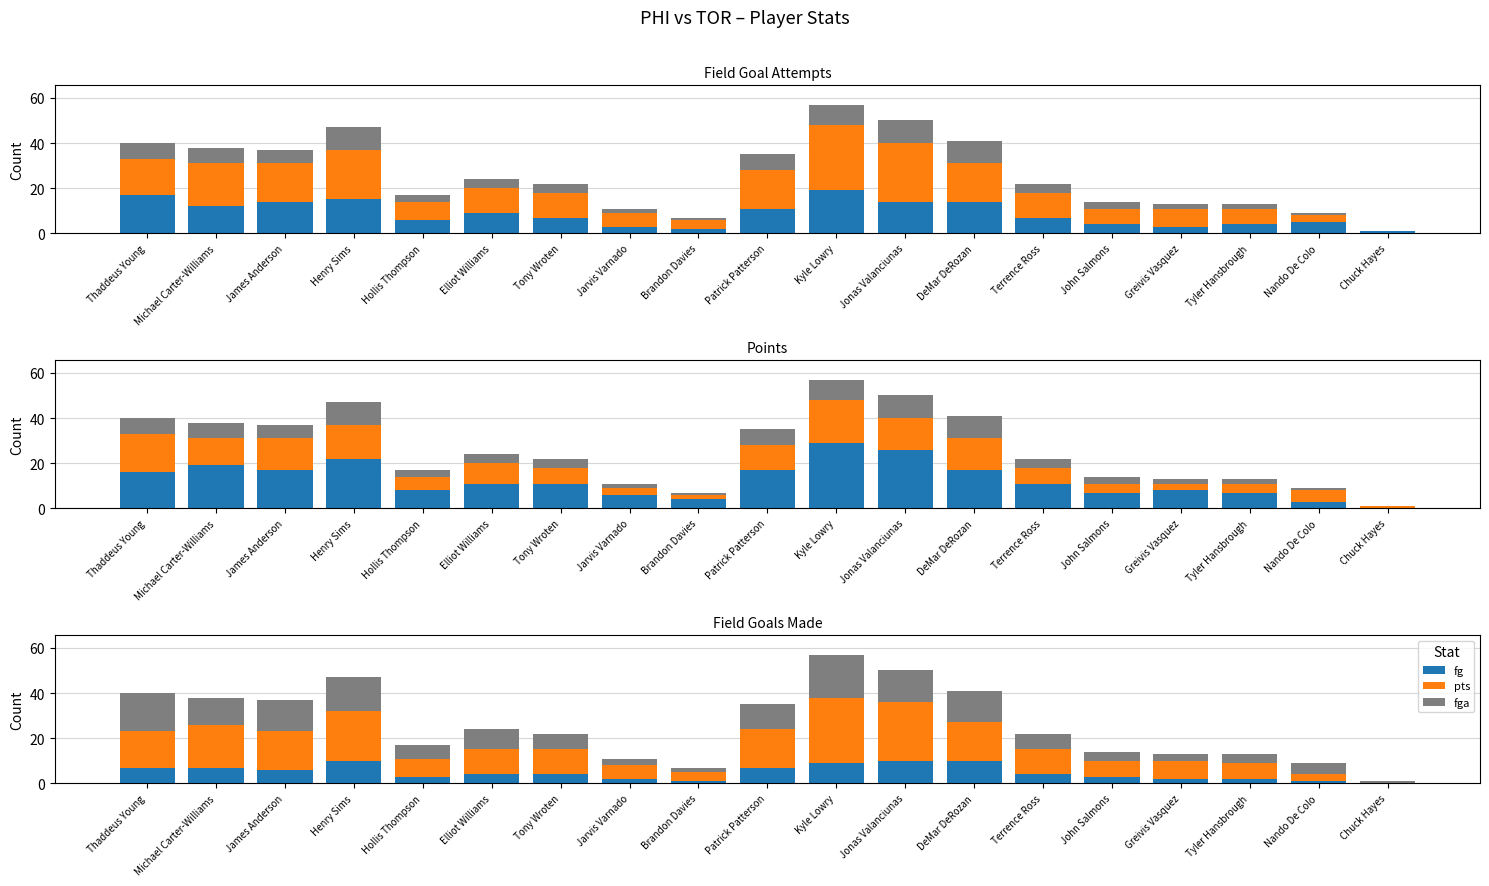

Does the chart contain any negative values?

No